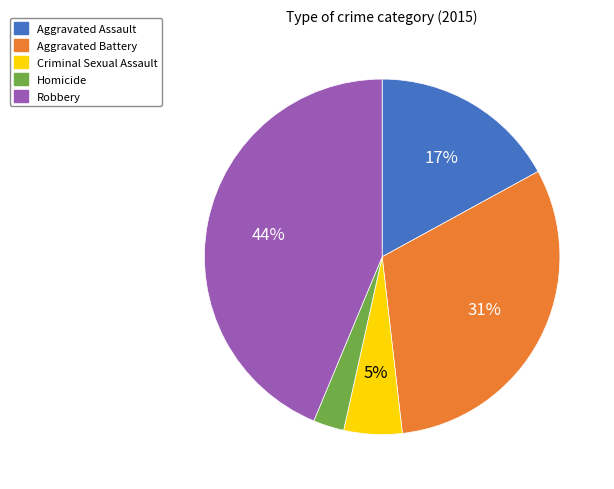

Which slice is the largest?

Robbery